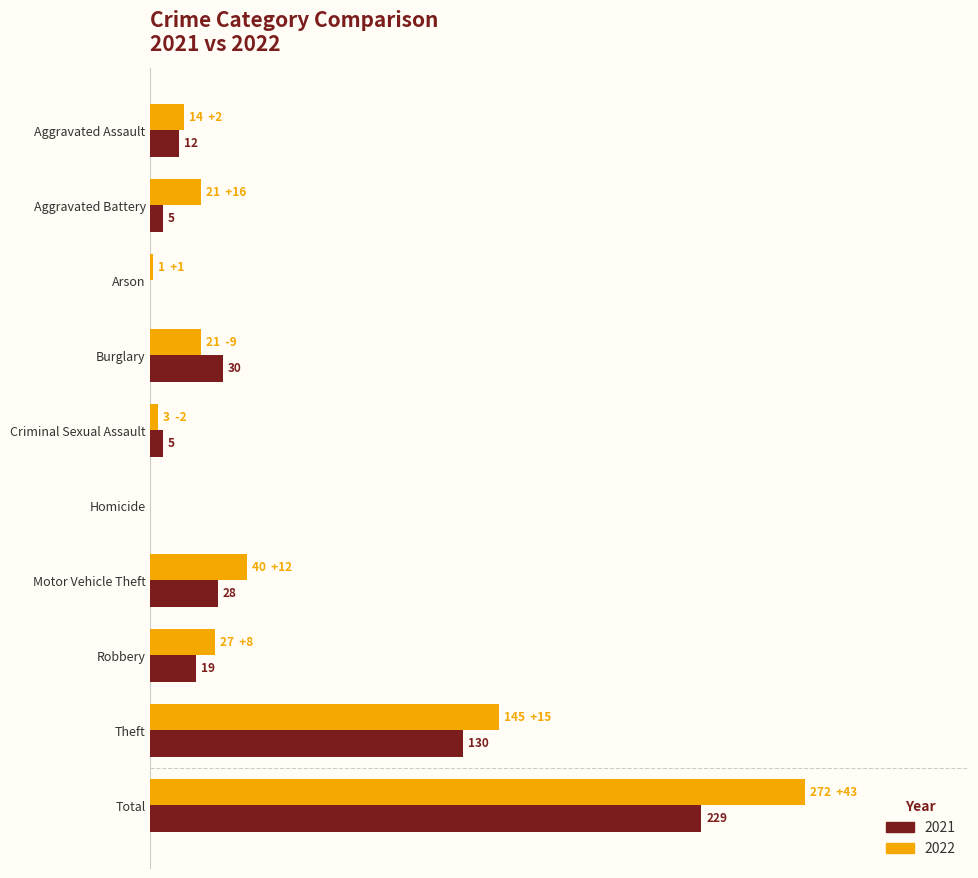

What are all the series names shown in the legend?

2021, 2022